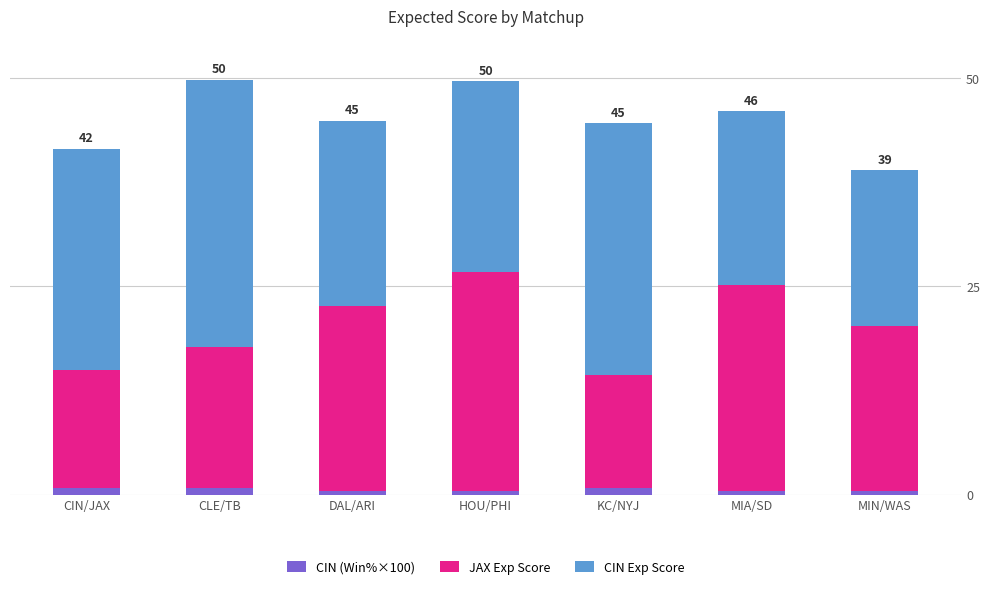

Are the bars horizontal?

No